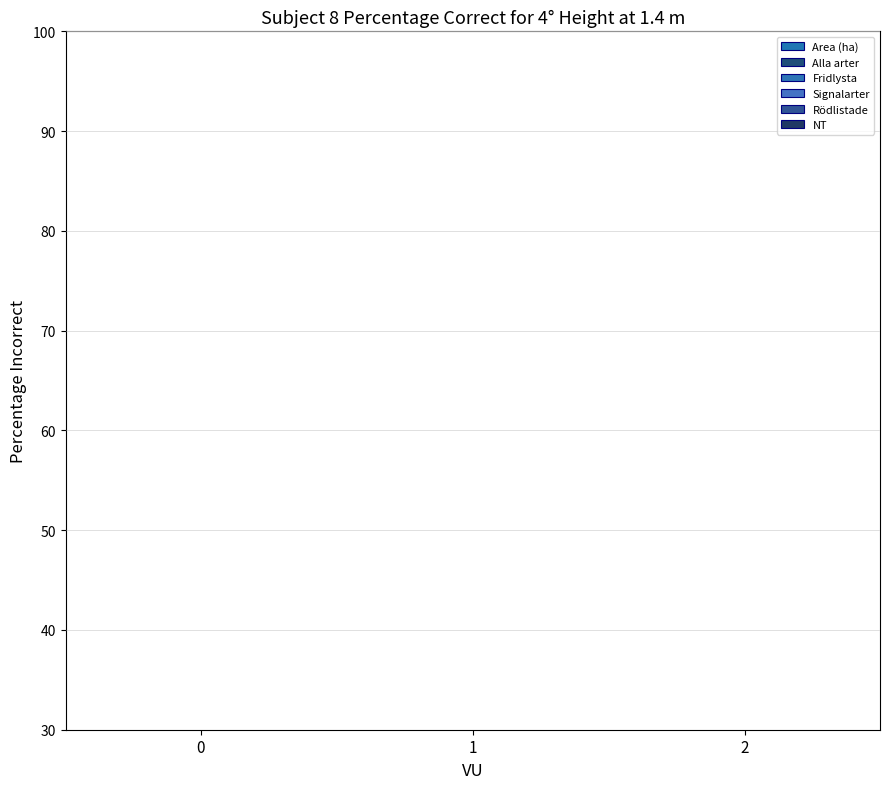

How many categories are shown in the chart?

3